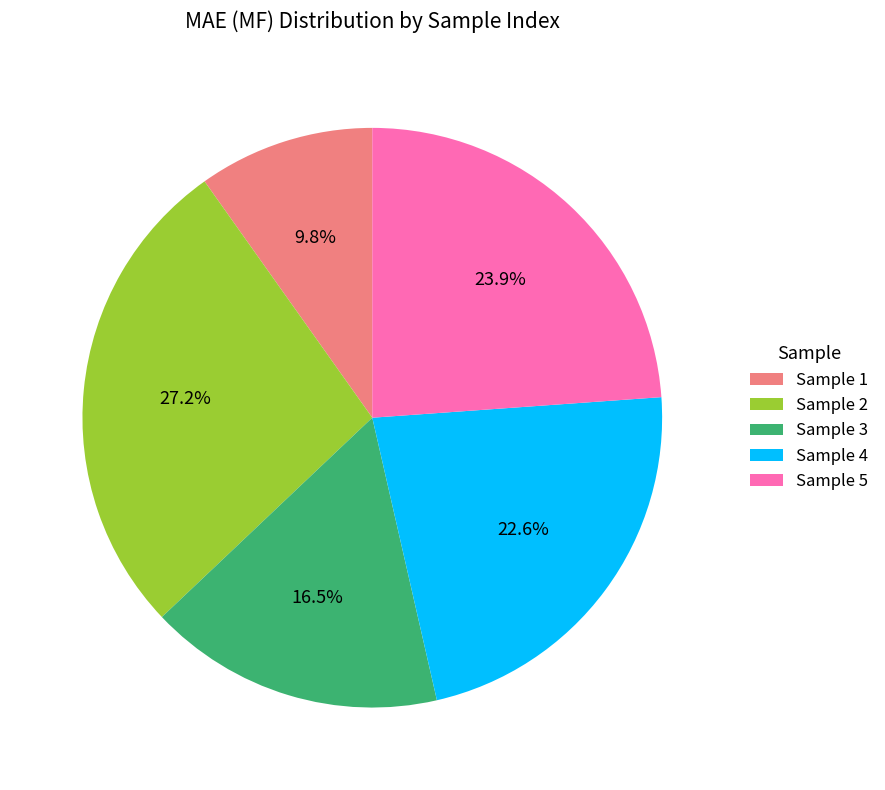

Does any single category account for the majority?

No